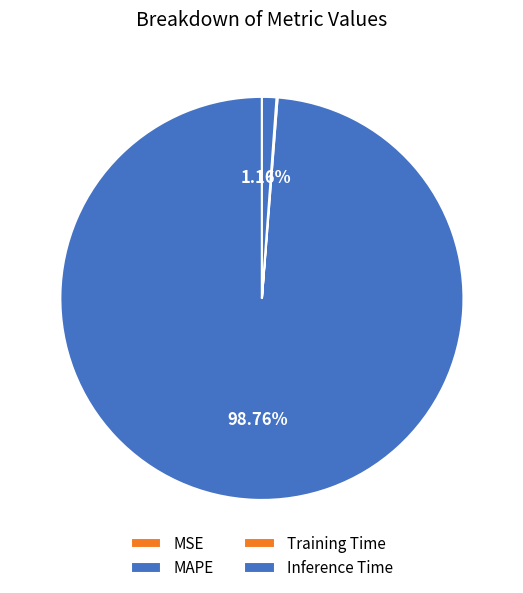

Count the number of slices in the pie.

4